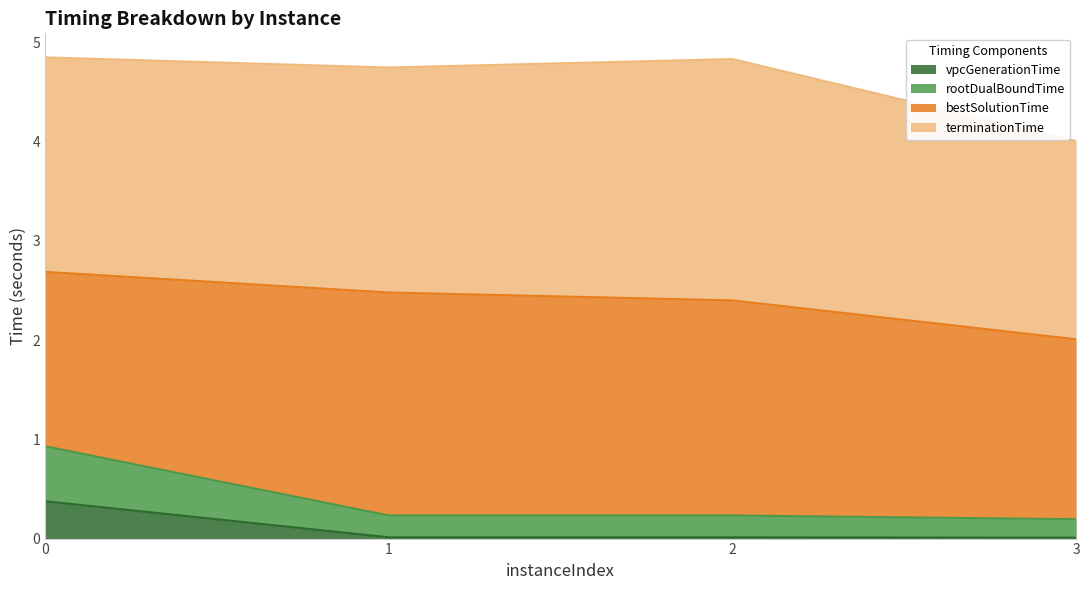

True or false: vpcGenerationTime has a value of 0.6 at 0.

False